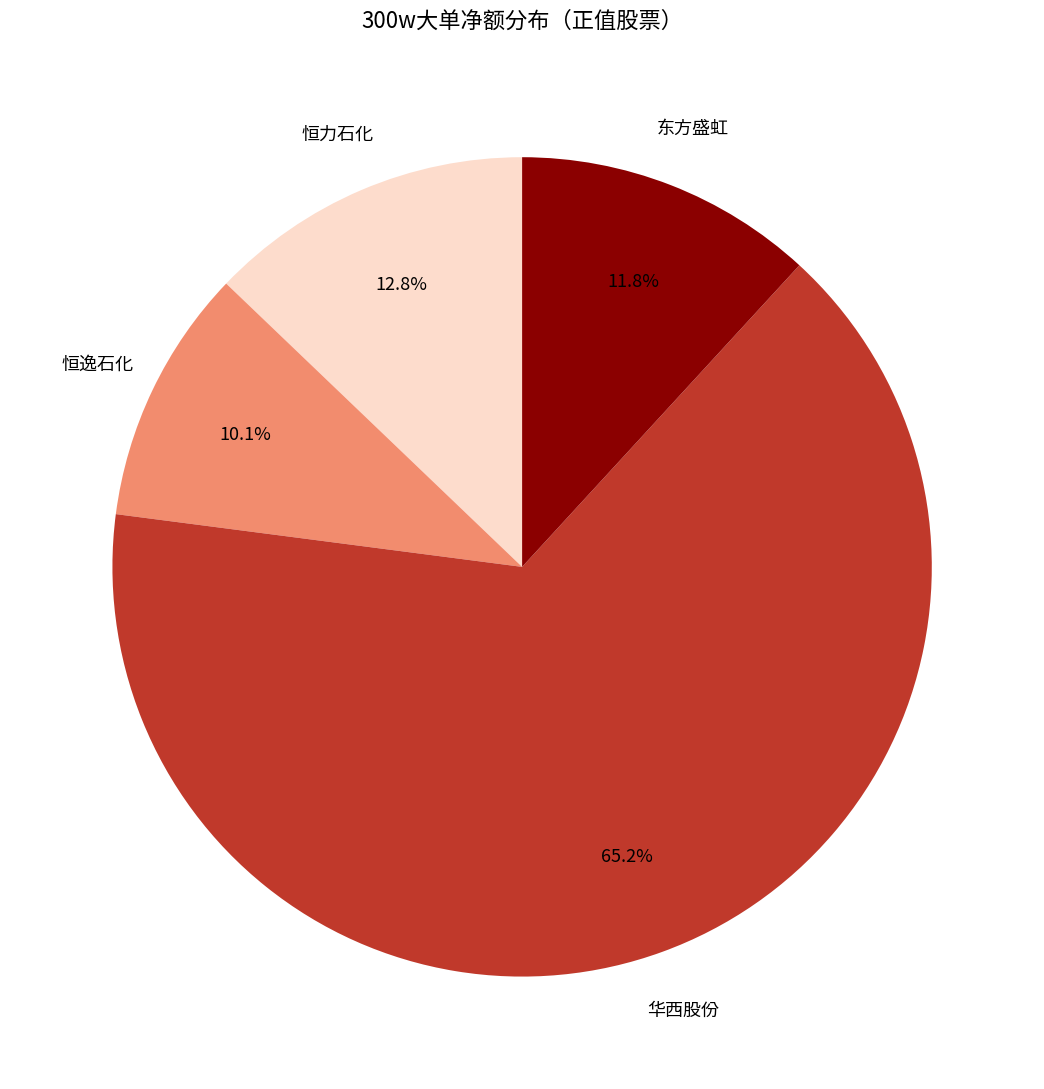

Is it true that 恒力石化 is 13% of the pie?

True